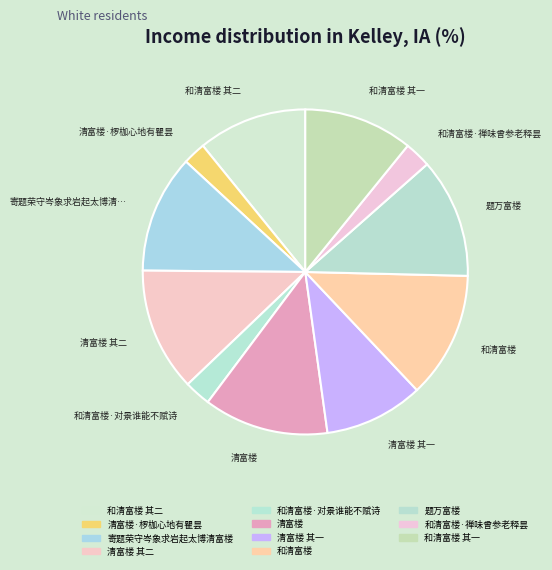

Is it true that 和清富楼 其二 is 1% of the pie?

False